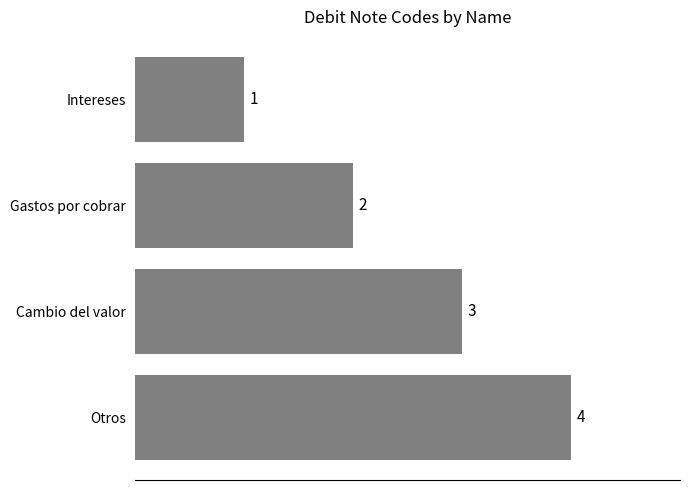

Where is the data nearest to the value 2?

Gastos por cobrar